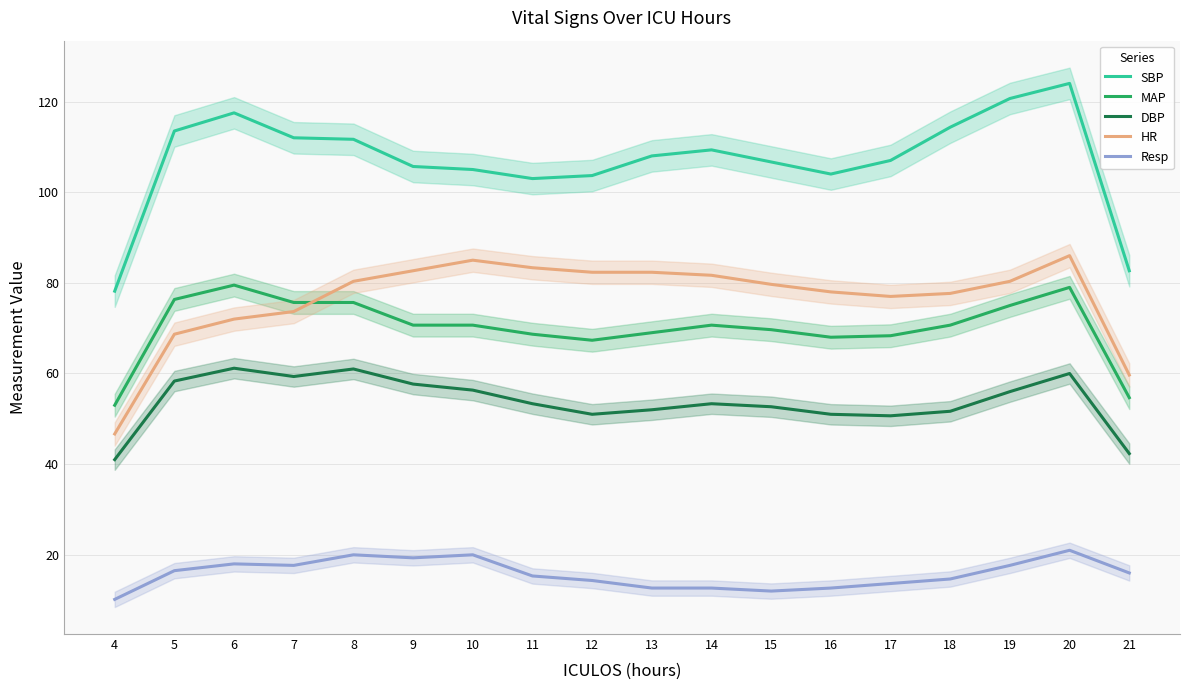

The SBP series shows 28.7 at 12. True or false?

False